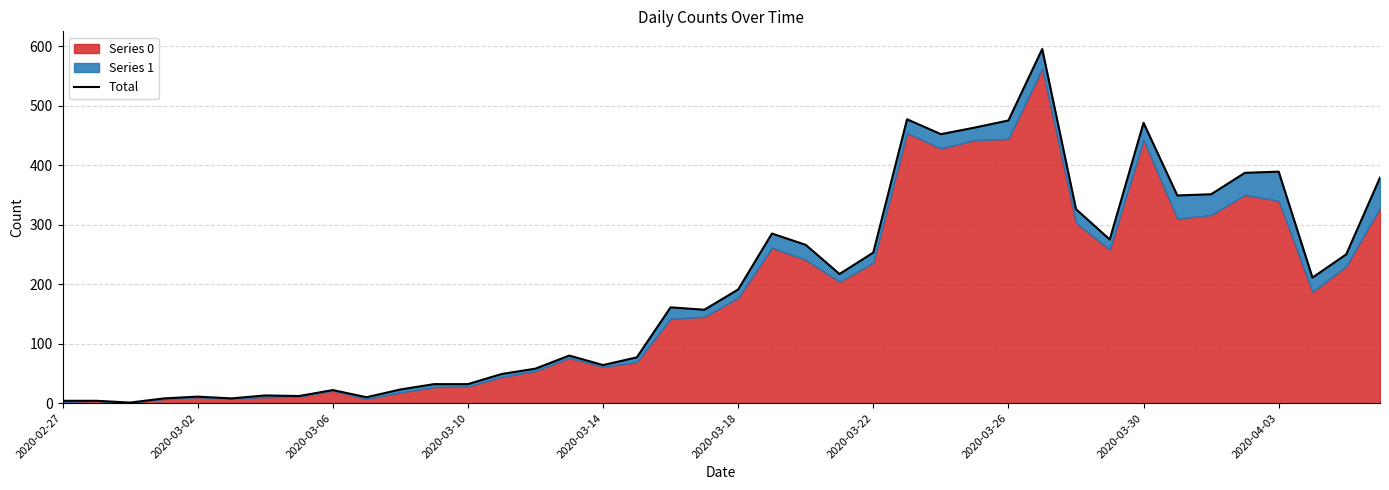

What is the sum of all values?

7888